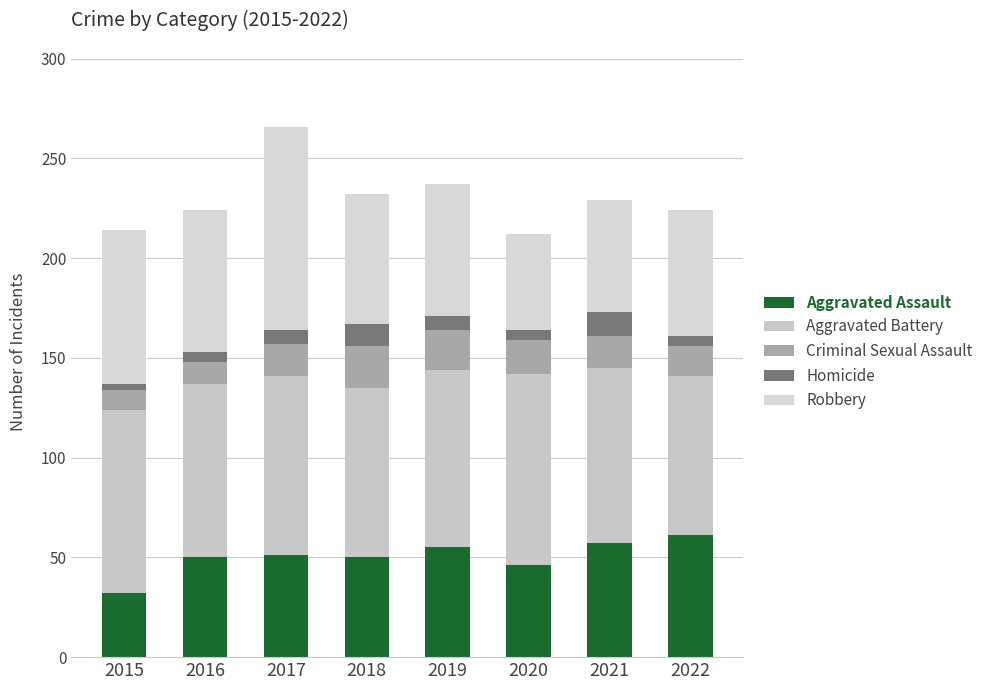

What are all the series names shown in the legend?

Aggravated Assault, Aggravated Battery, Criminal Sexual Assault, Homicide, Robbery